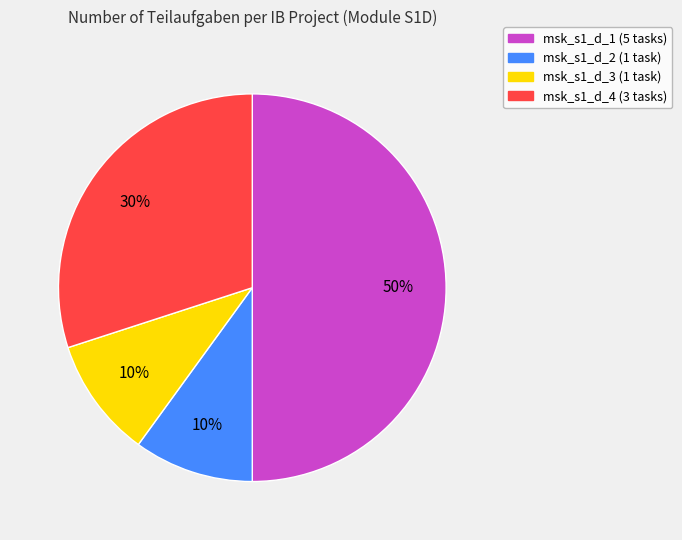

Is the sum of msk_s1_d_4 and msk_s1_d_3 greater than half?

No